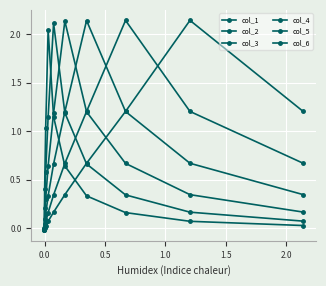

How many data points in col_4 are above 0?

9